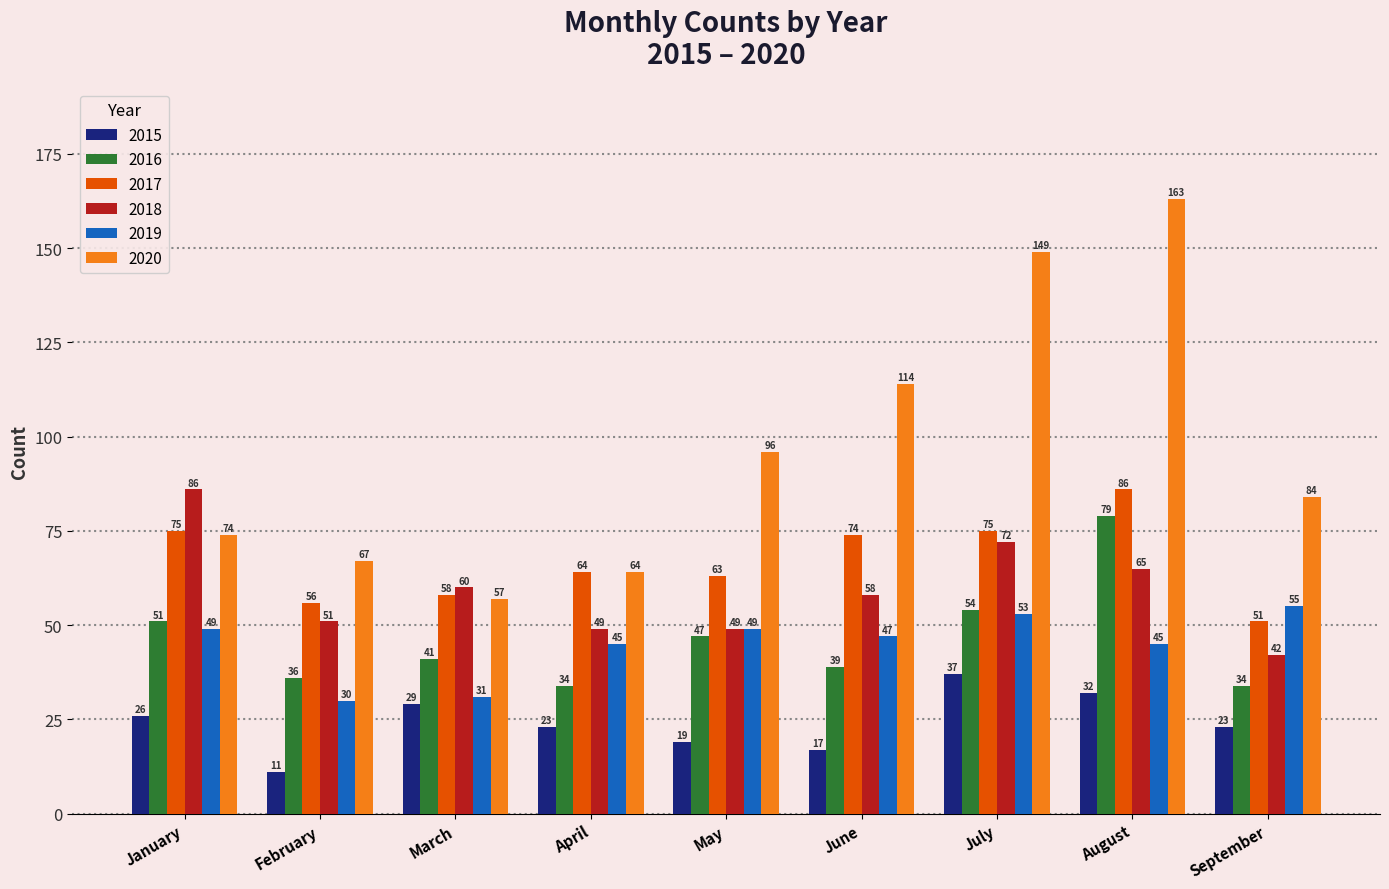

How many bars are there in total?

54